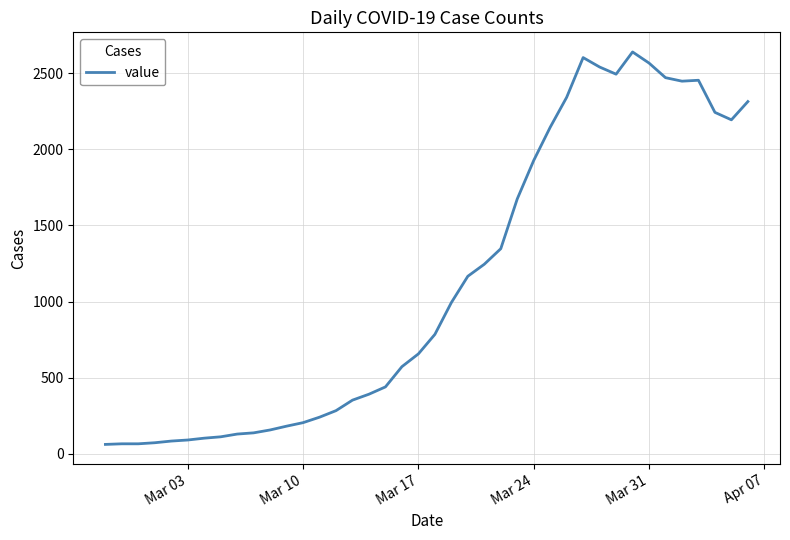

What is the smallest value displayed?

61